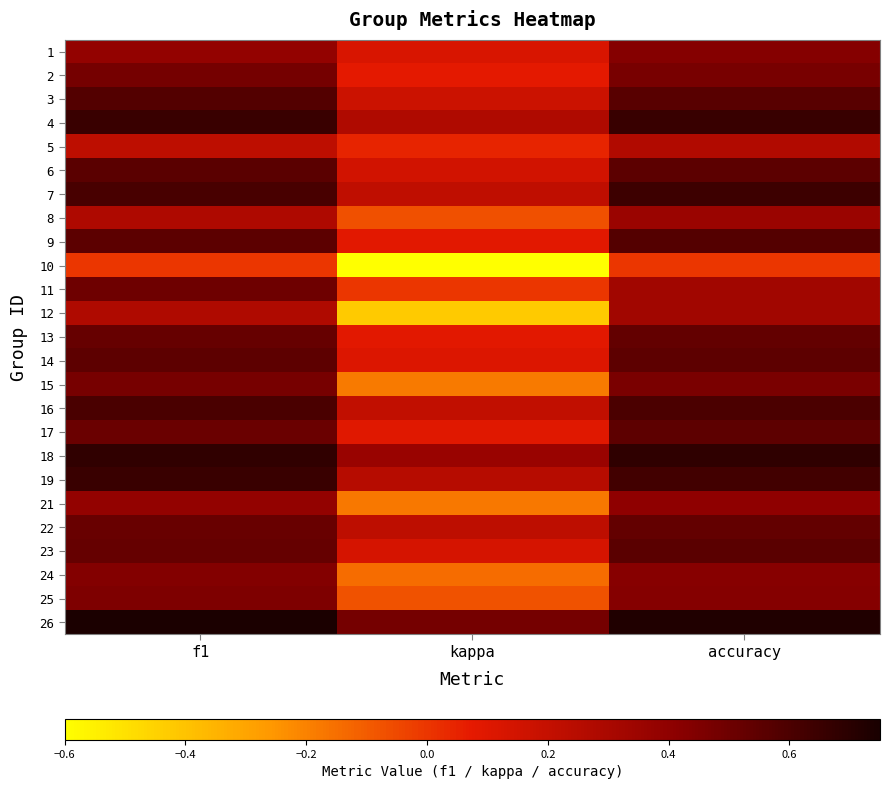

Which label corresponds to the smallest value in the chart?

kappa